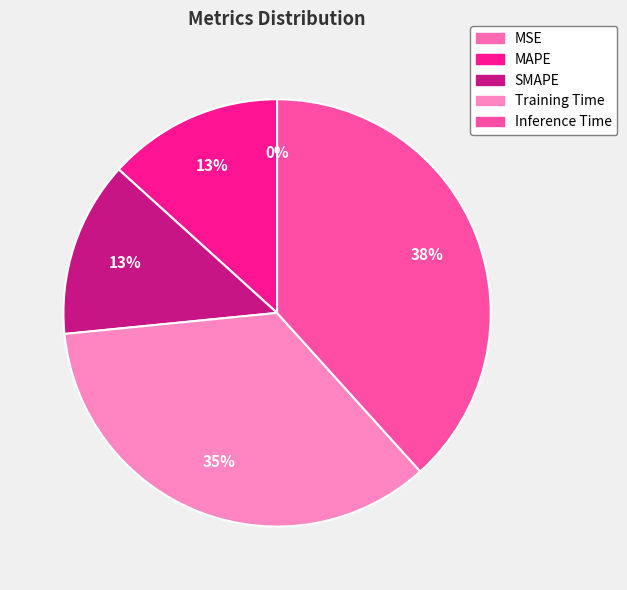

To the nearest percent, what is the average slice percentage?

20%